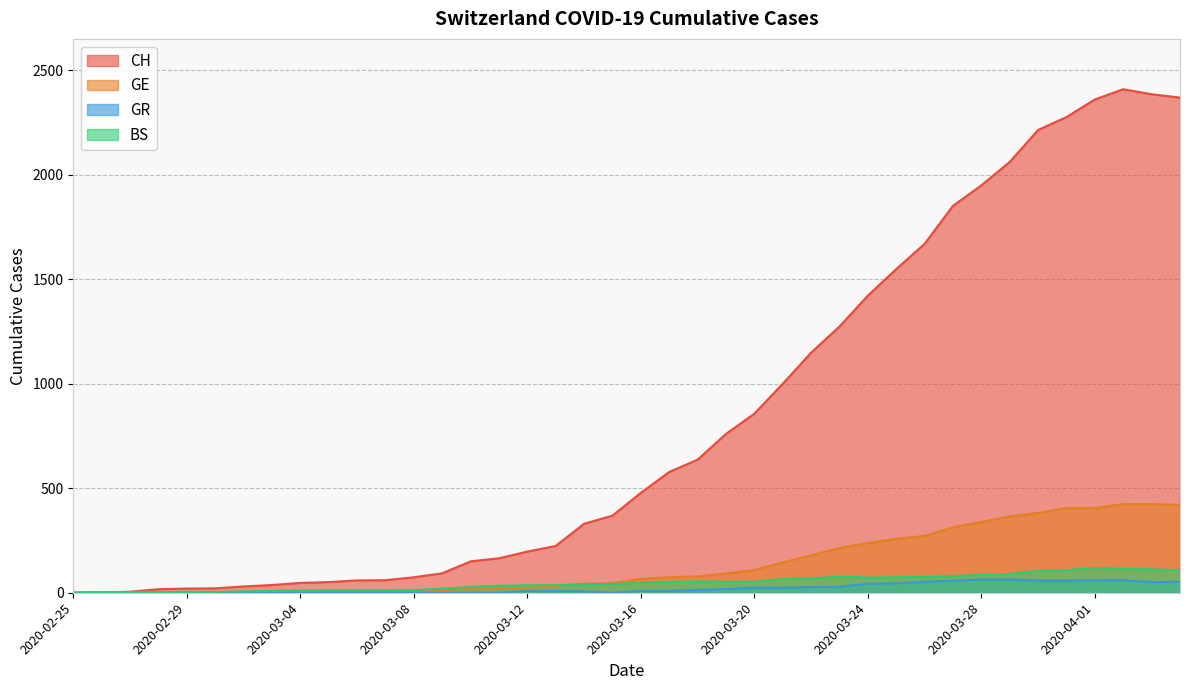

After their last crossing, which series has the higher values: GE or BS?

GE